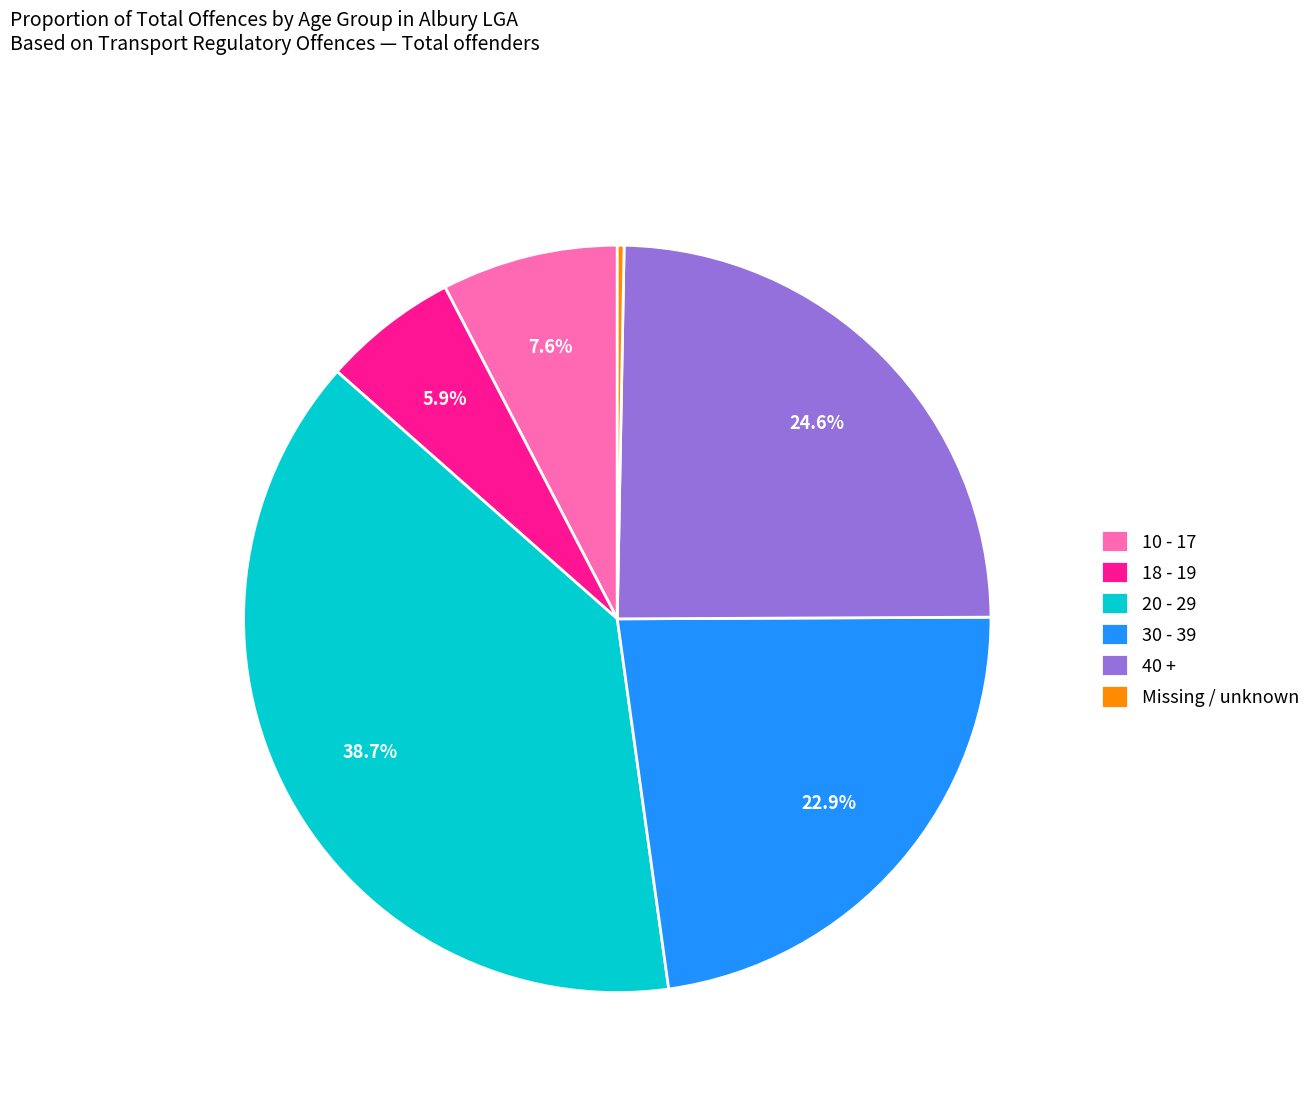

Do Missing / unknown and 40 + together represent more than half of the pie?

No